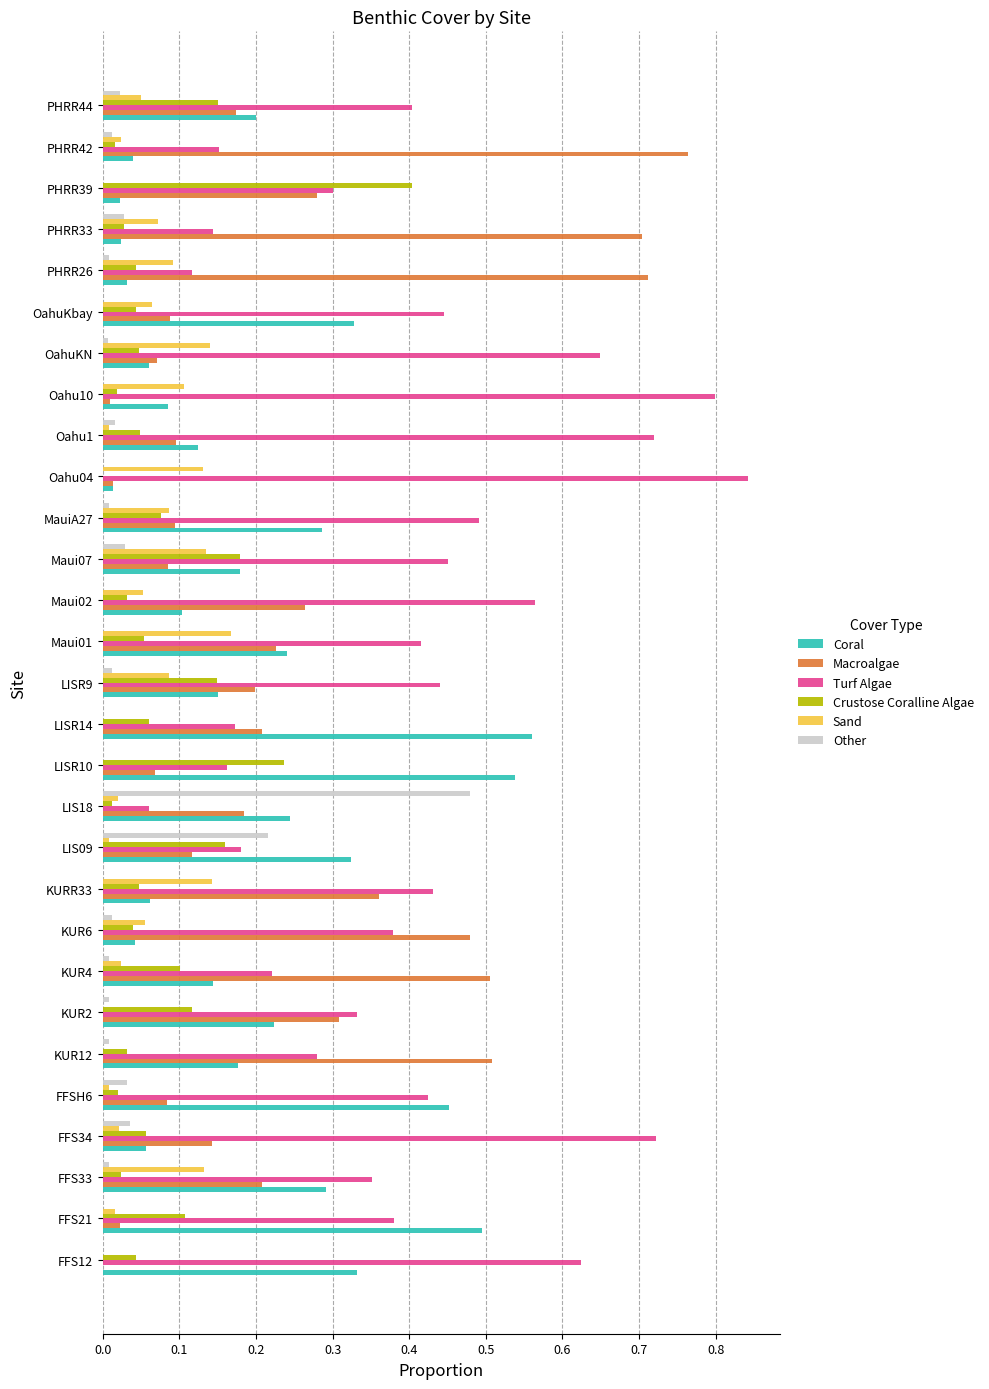

Between FFS33 and Oahu1, which series saw the biggest shift?

Turf Algae